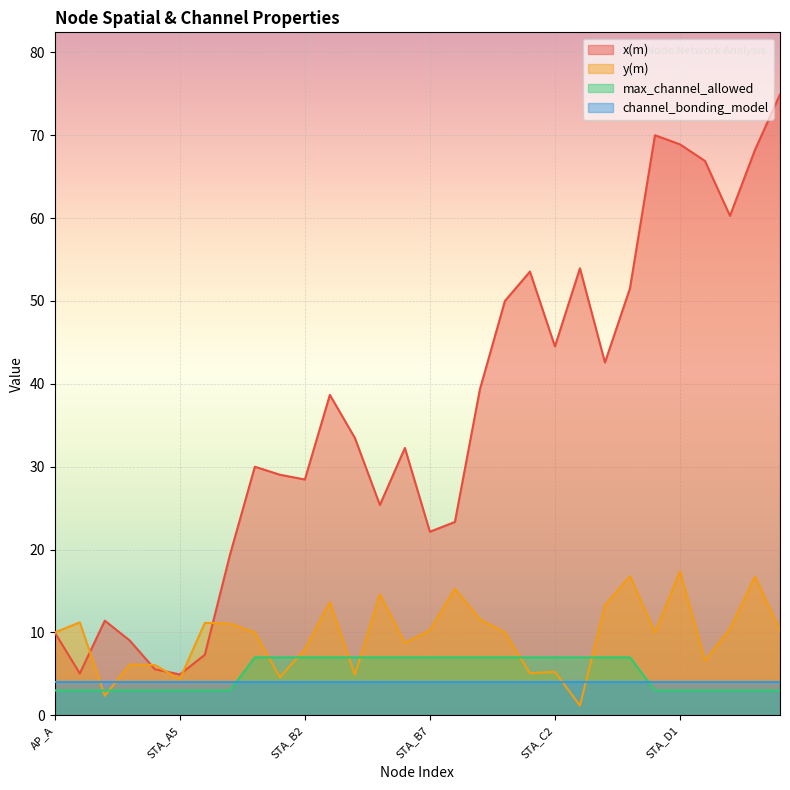

How many interior local valleys does the y(m) series have?

9